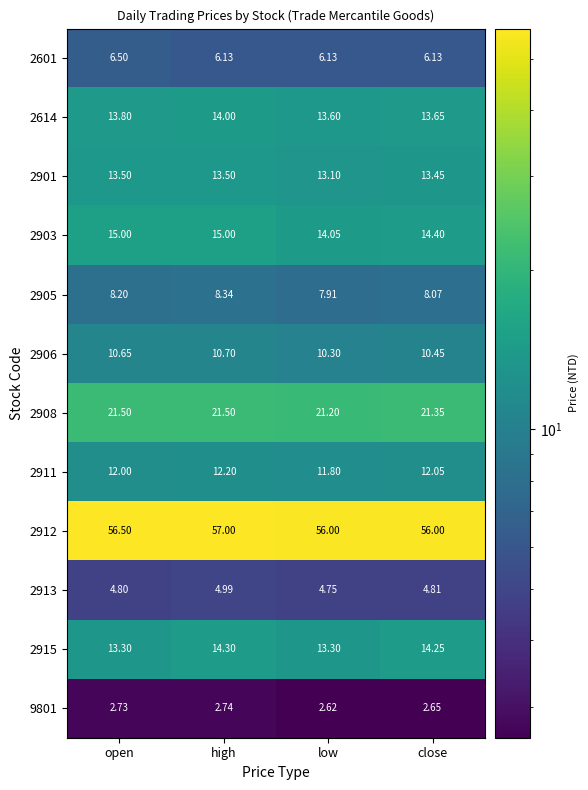

How many data points in 2915 are less than 14?

2